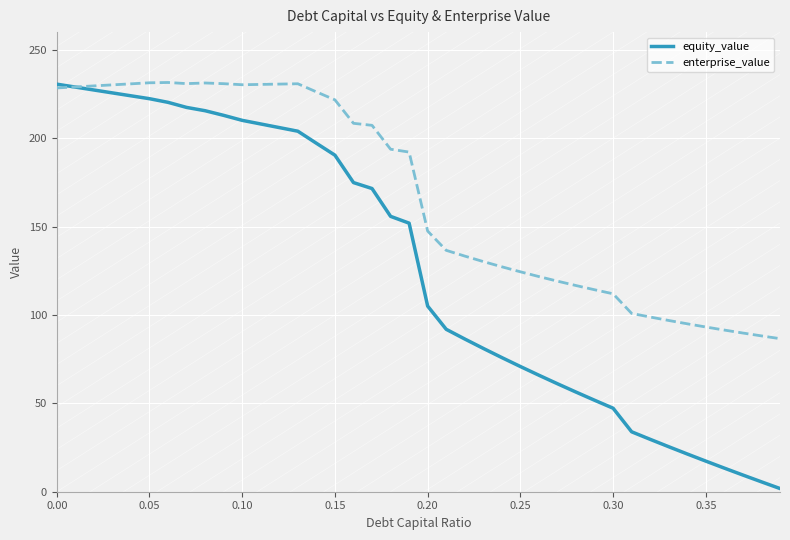

What are all the series names shown in the legend?

equity_value, enterprise_value